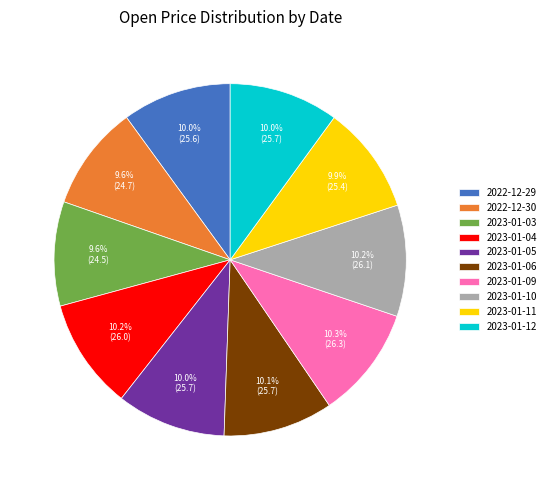

Combined, do 2022-12-29 and 2023-01-09 account for over 50%?

No